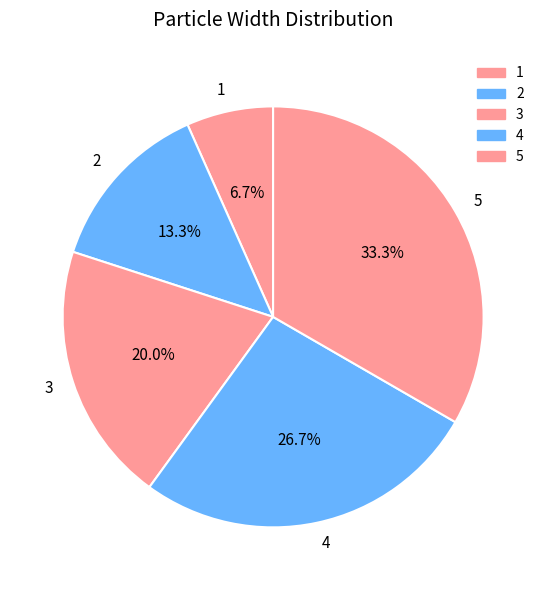

Which slice is the smallest?

1